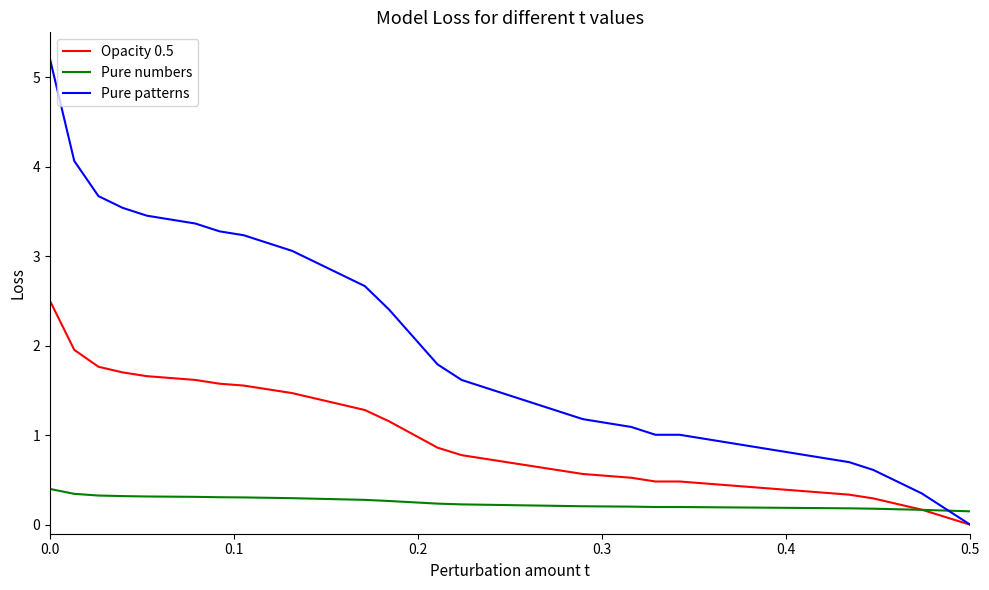

Which series has the largest range (max minus min)?

Pure patterns